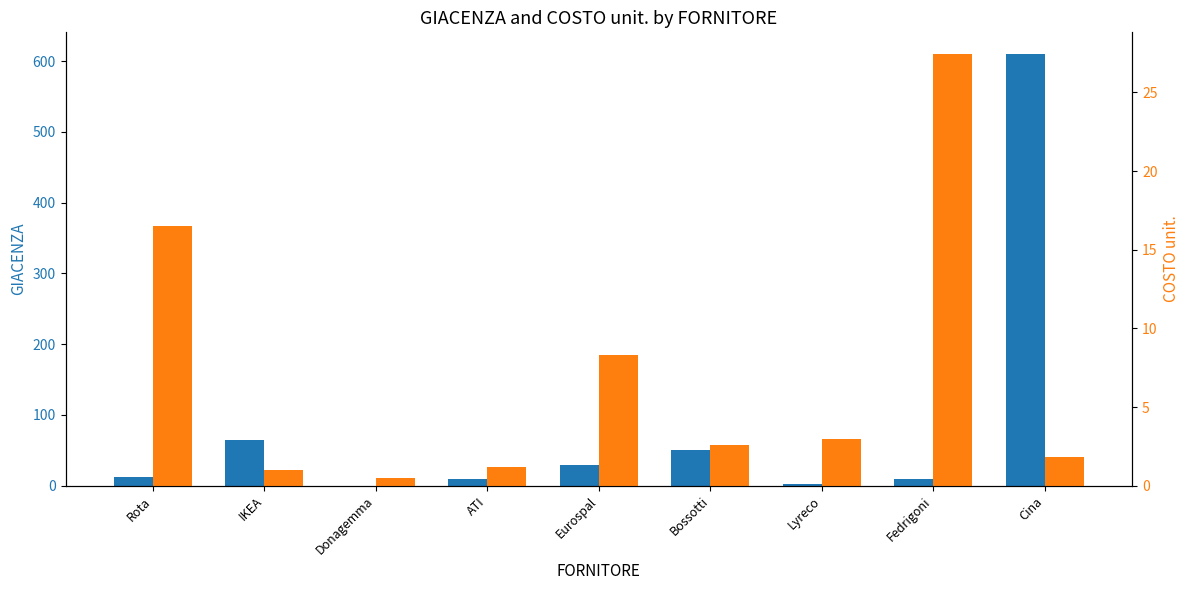

What are all the series names shown in the legend?

GIACENZA, COSTO unit.